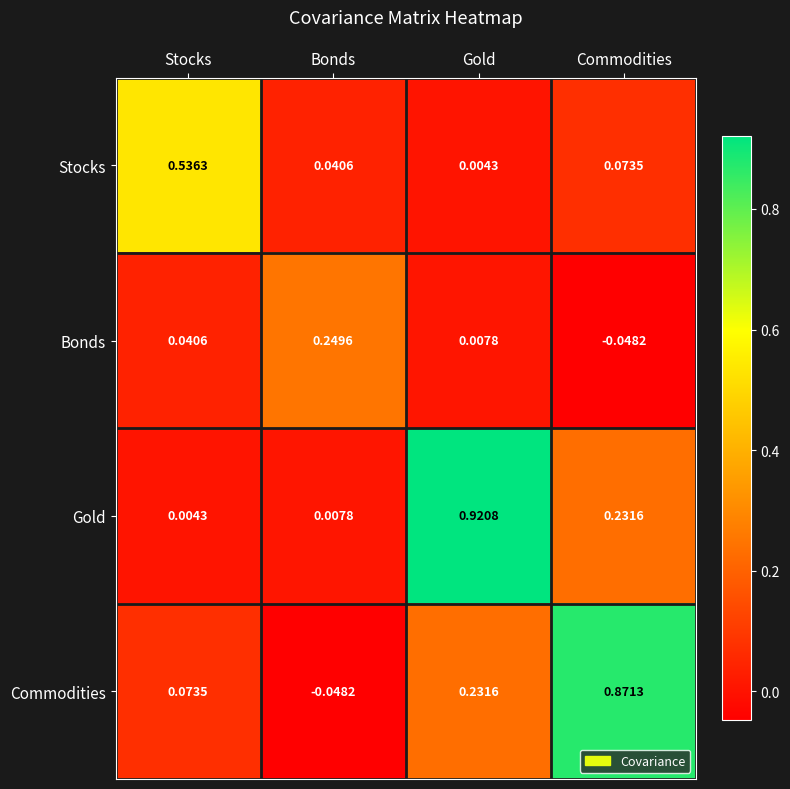

Which category has the highest value across all series?

Gold